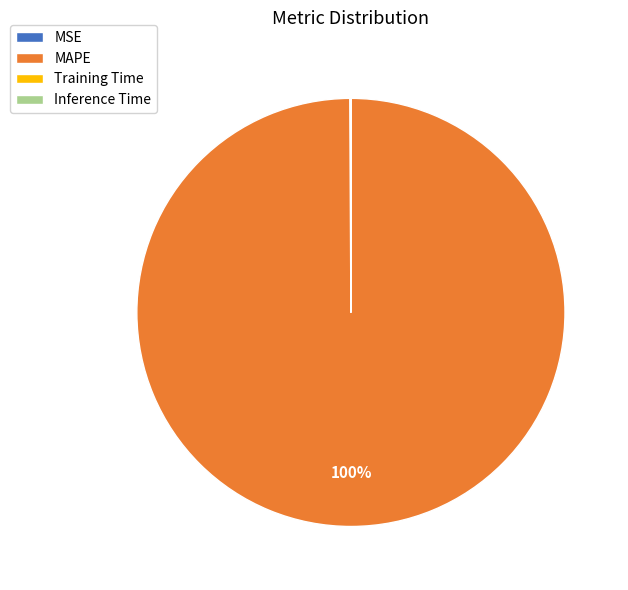

What percentage is the MAPE slice, to the nearest percent?

100%